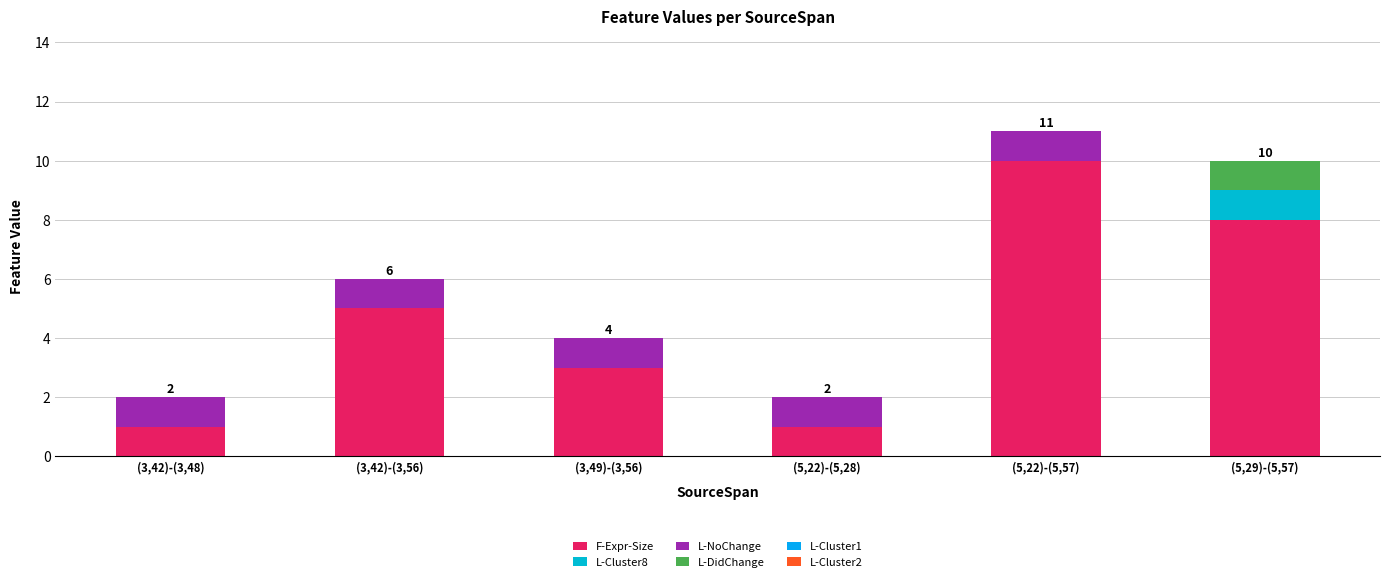

Are the bars grouped side by side (vs. stacked)?

No